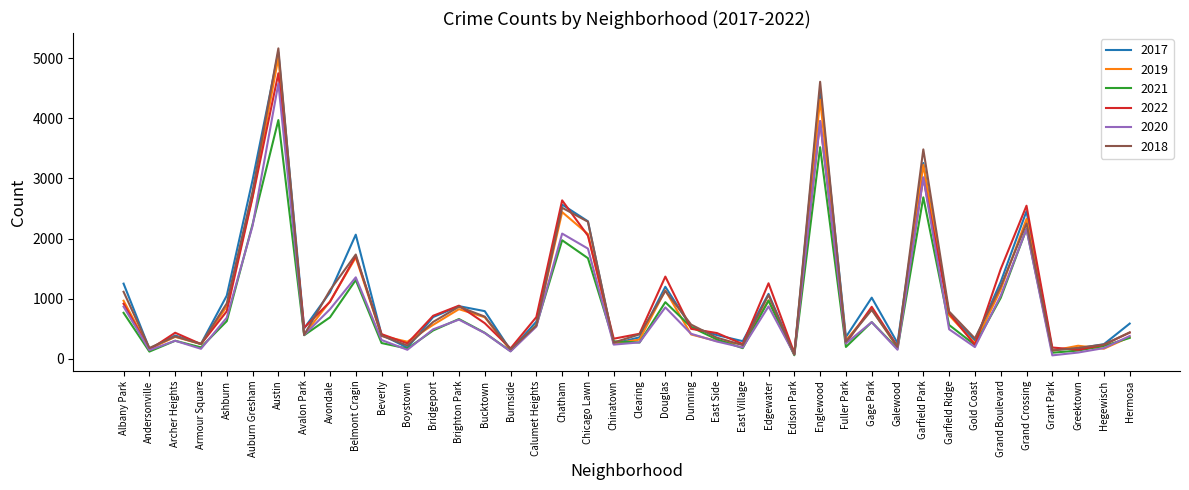

Is the value of 2021 at Gage Park greater than the value of 2022 at Garfield Park?

No